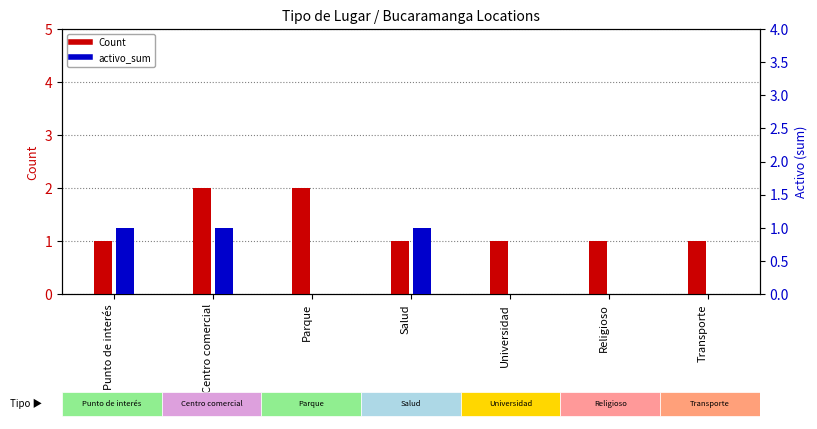

List the labels in order of Count value, largest first.

Centro comercial, Parque, Punto de interés, Salud, Universidad, Religioso, Transporte